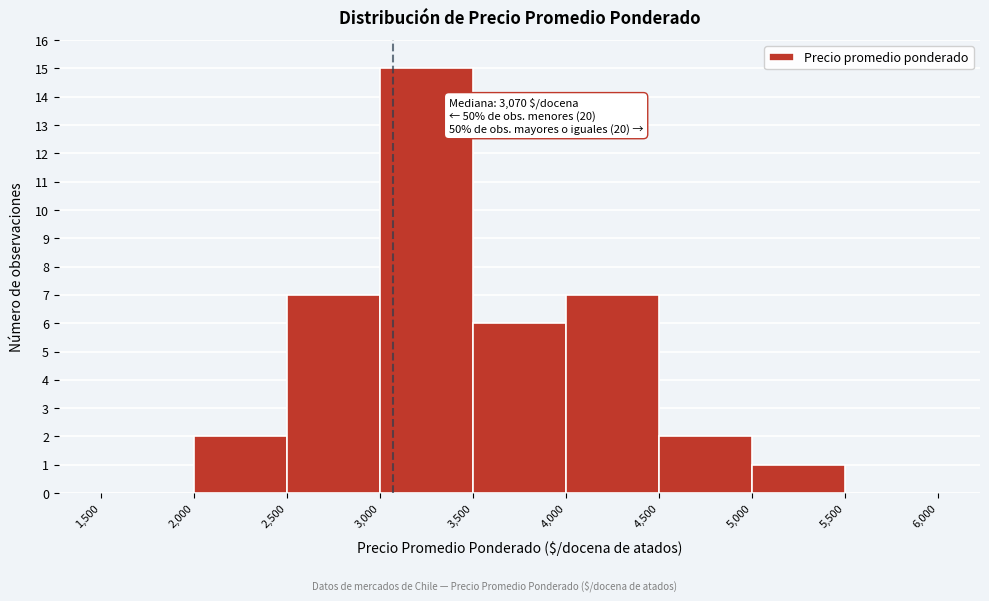

Which range on the x-axis has the tallest bar?

3,000 to 3,500